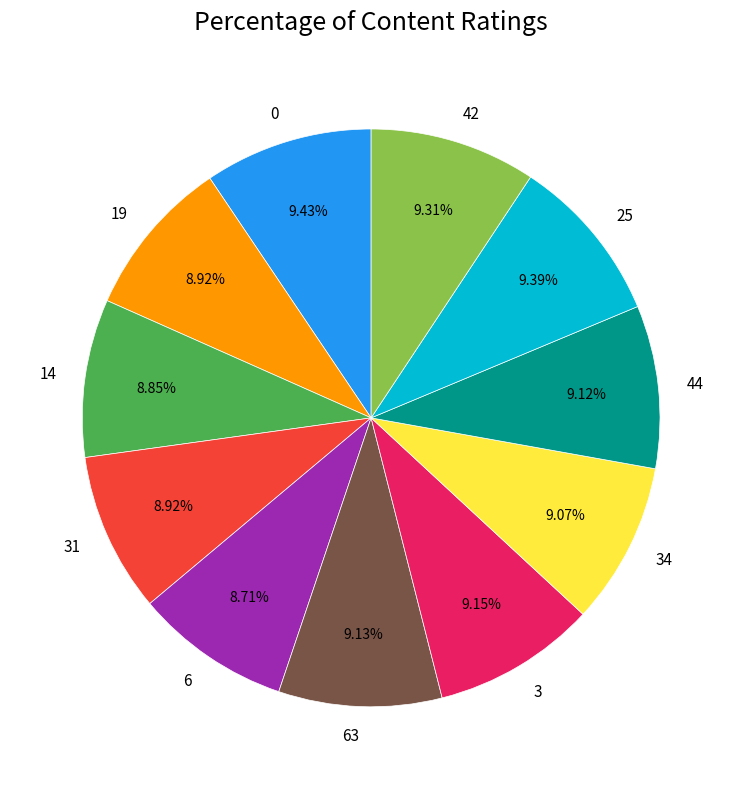

Does any single category account for the majority?

No